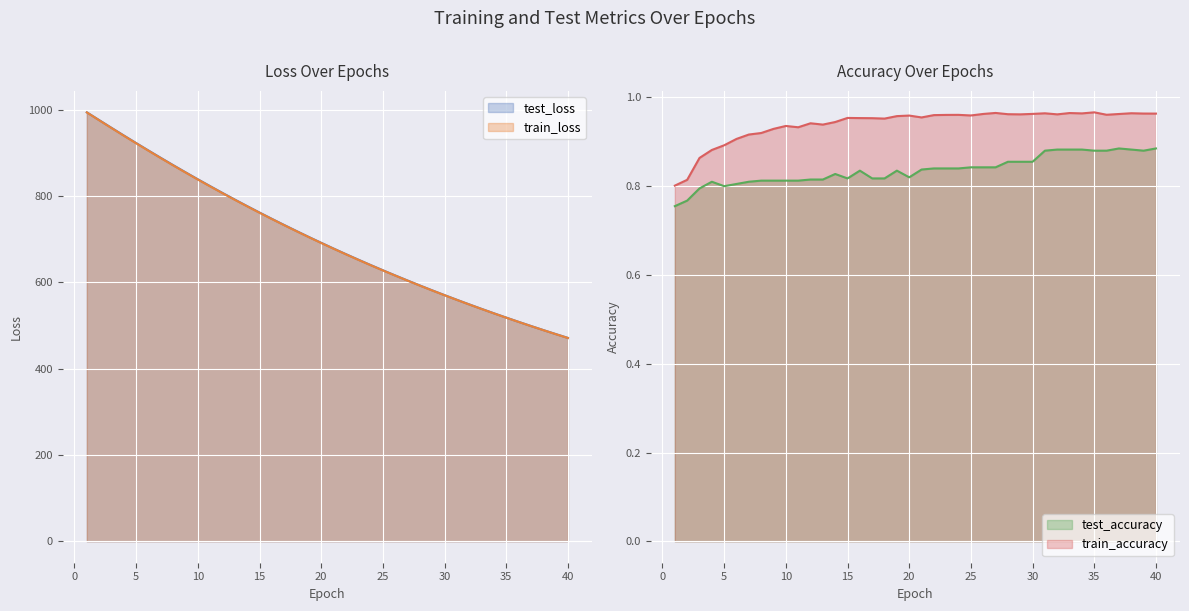

Which has a higher value, 40 or 17?

17